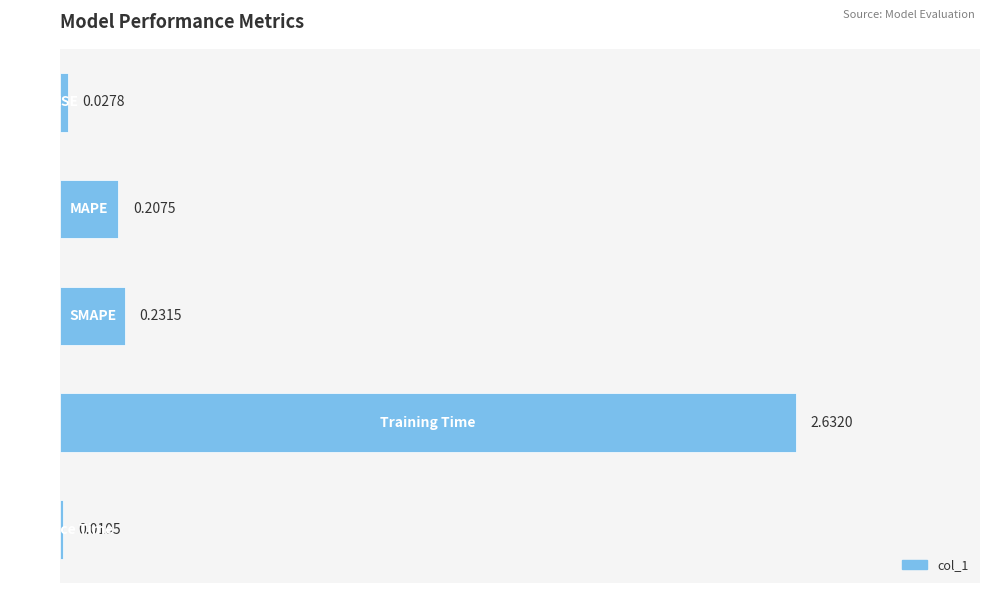

Does the chart contain stacked bars?

No